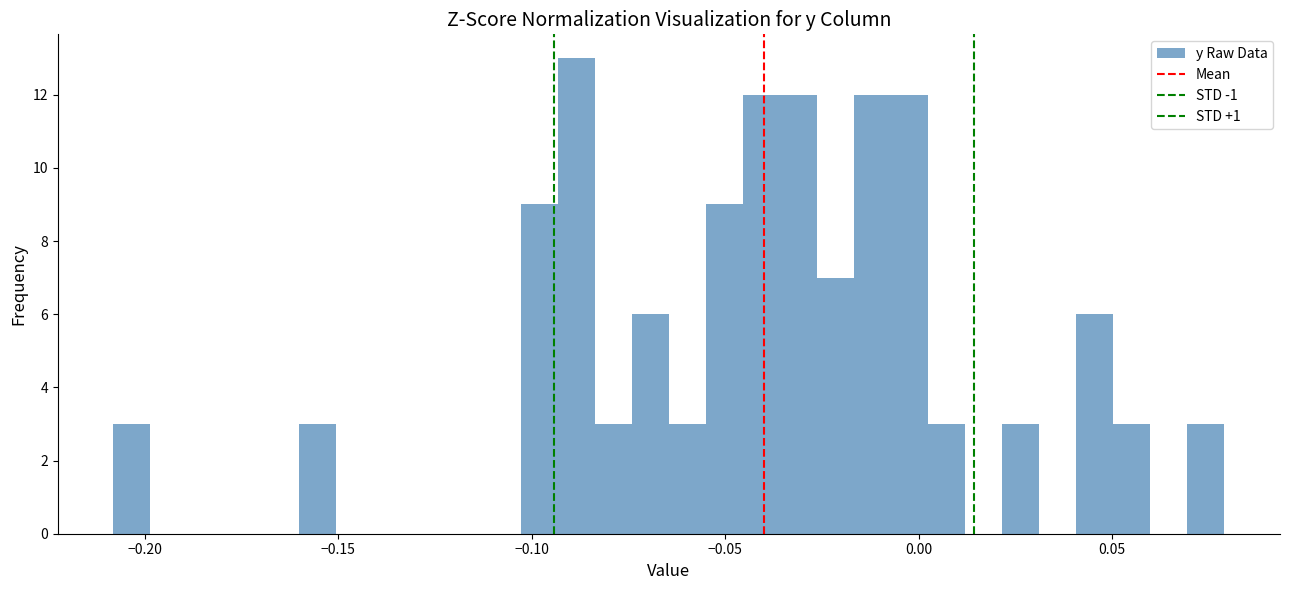

Around what value on the x-axis is the tallest bar? Give the approximate position of its centre, as read against the axis.

-0.090